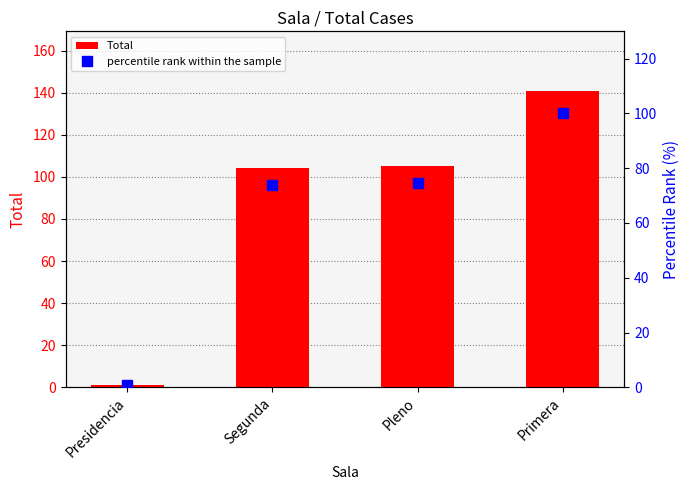

What is the total value across all series at Primera?

241.0